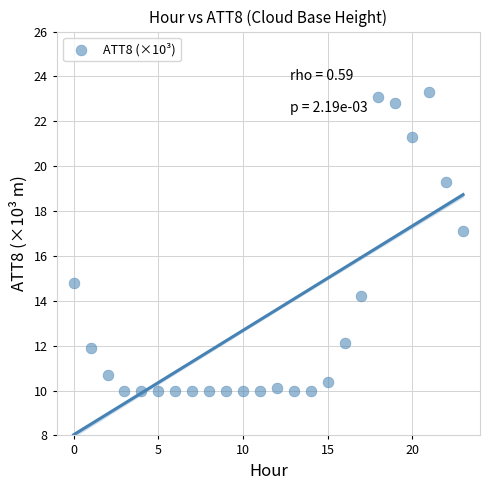

What is the range of Y values (max minus min)?

13.3